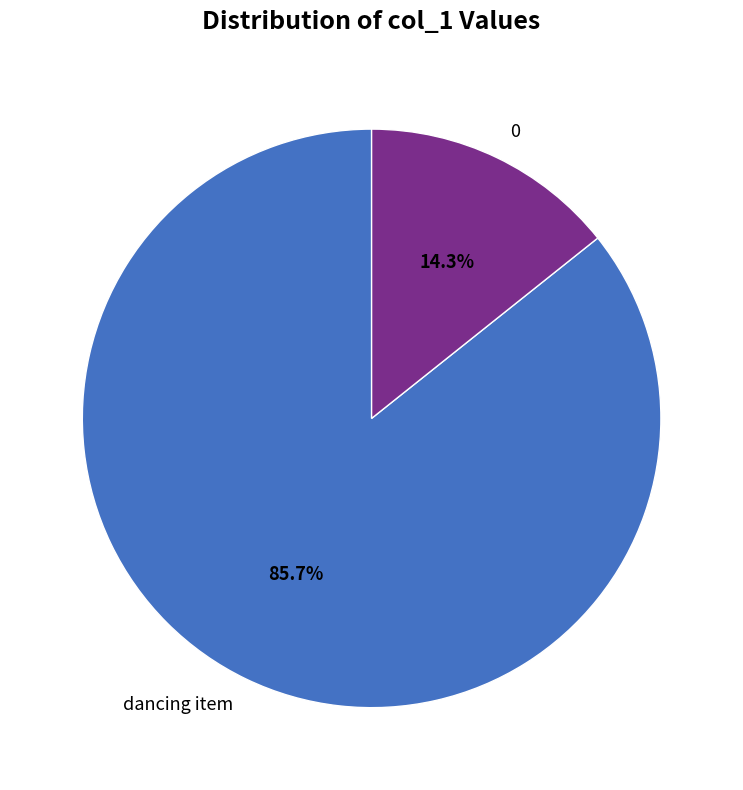

To the nearest percent, what is the average slice percentage?

50%